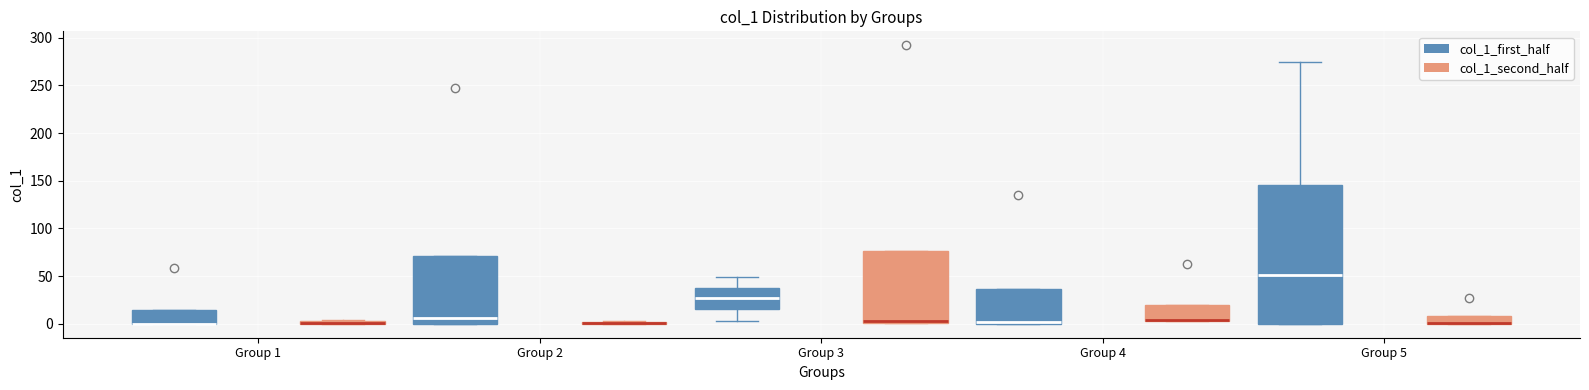

Comparing the boxes themselves (not the whiskers), which one is the tallest?

Group 5 (col_1_first_half)